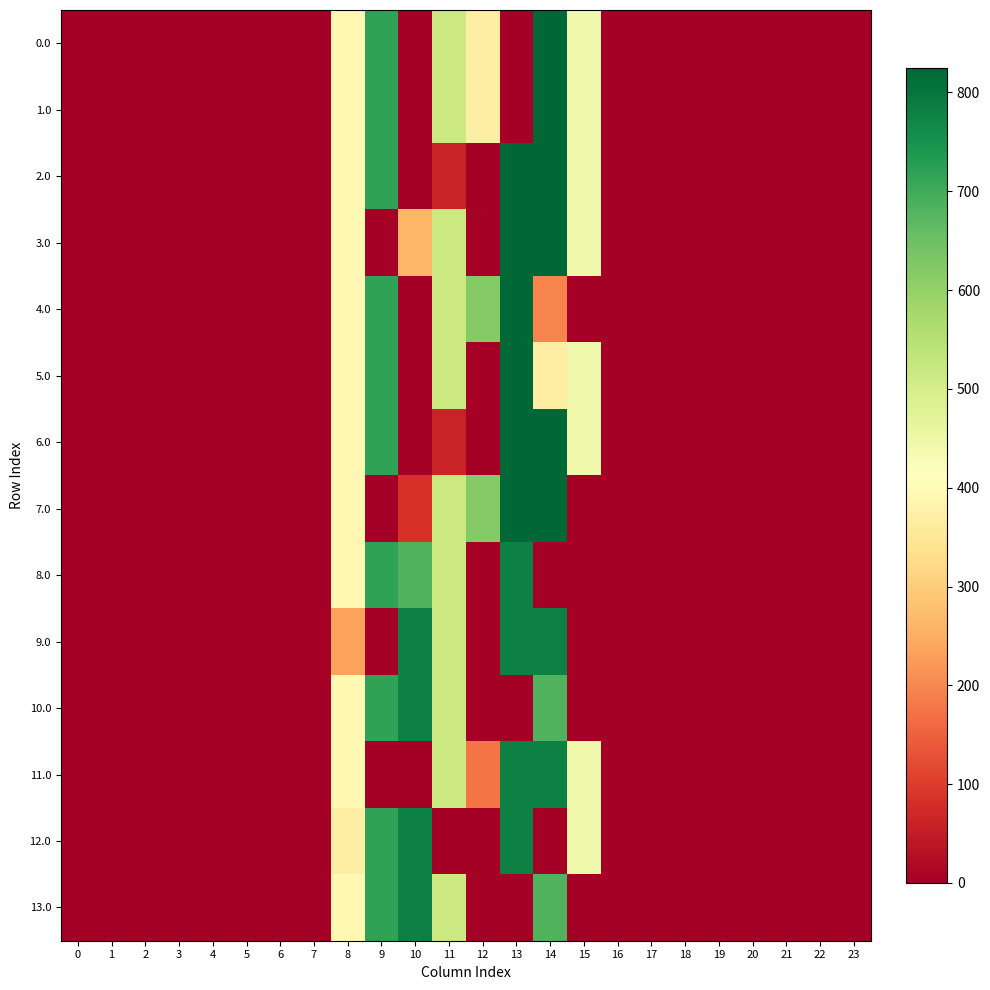

Rank the series by their maximum value, from lowest to highest.

8.0, 9.0, 10.0, 11.0, 12.0, 13.0, 0.0, 1.0, 2.0, 3.0, 4.0, 5.0, 6.0, 7.0